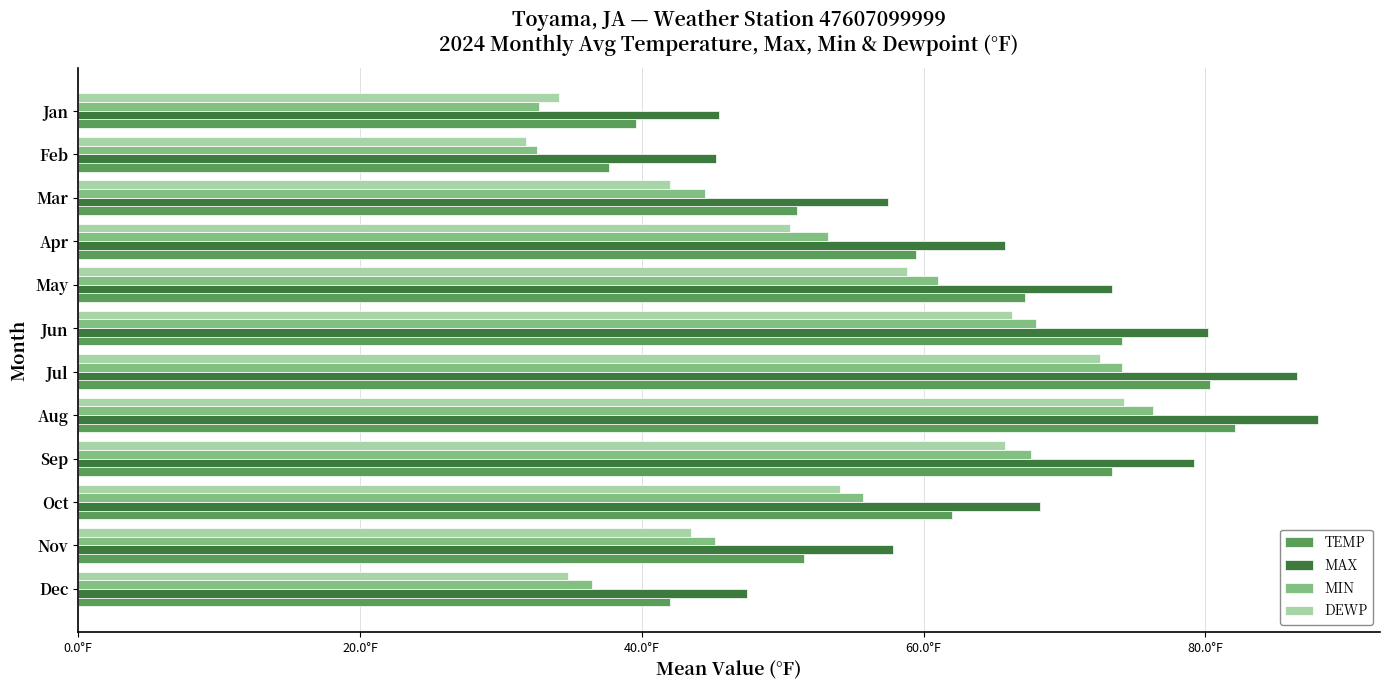

What are all the series names shown in the legend?

TEMP, MAX, MIN, DEWP